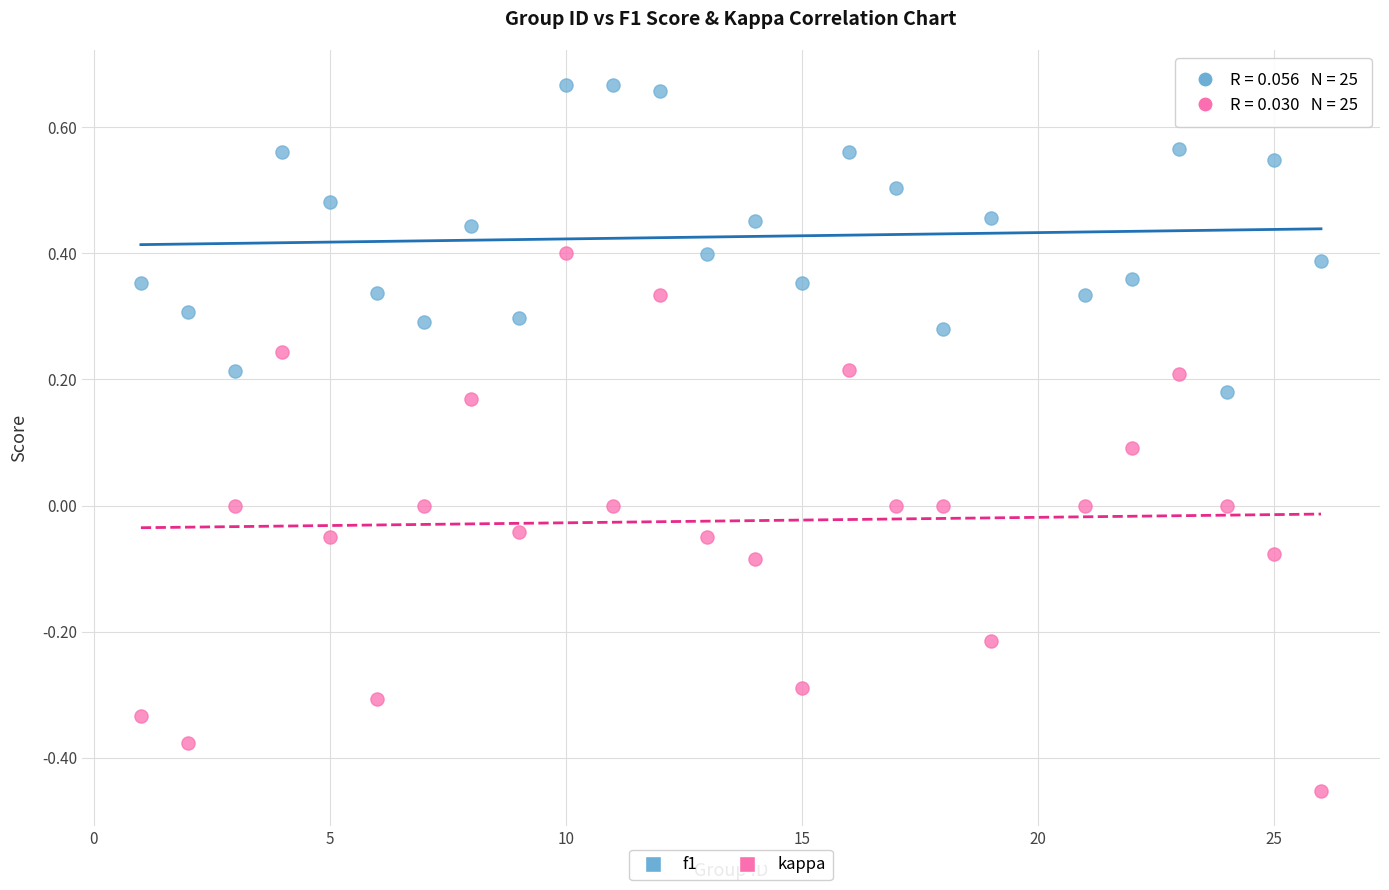

Across all data points, what is the range of X values (max minus min)?

25.0